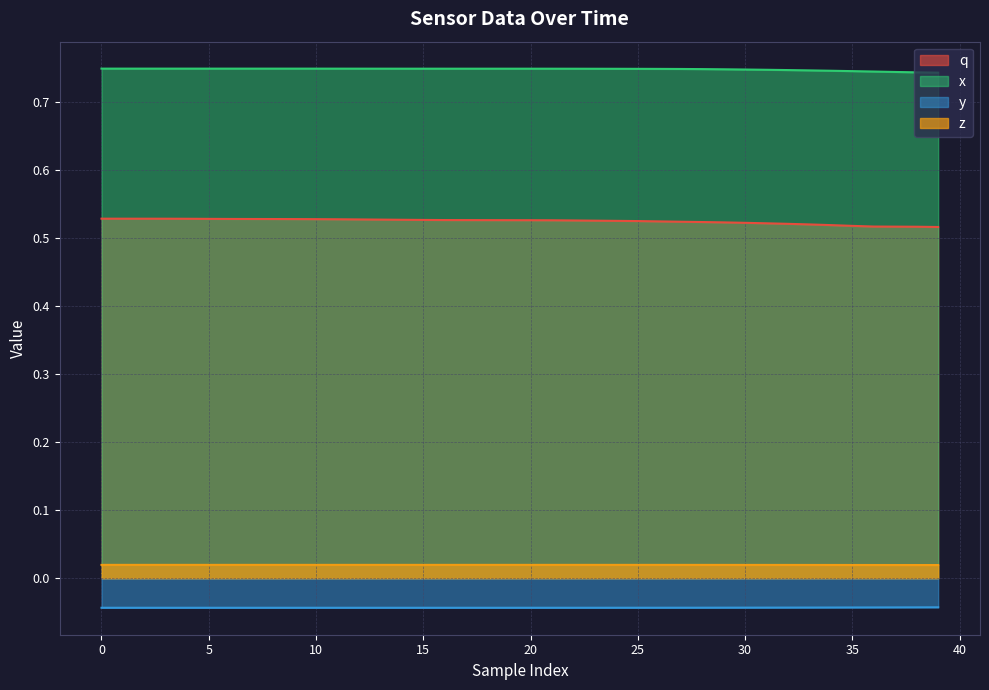

Rank the series by their maximum value, from highest to lowest.

x, q, z, y